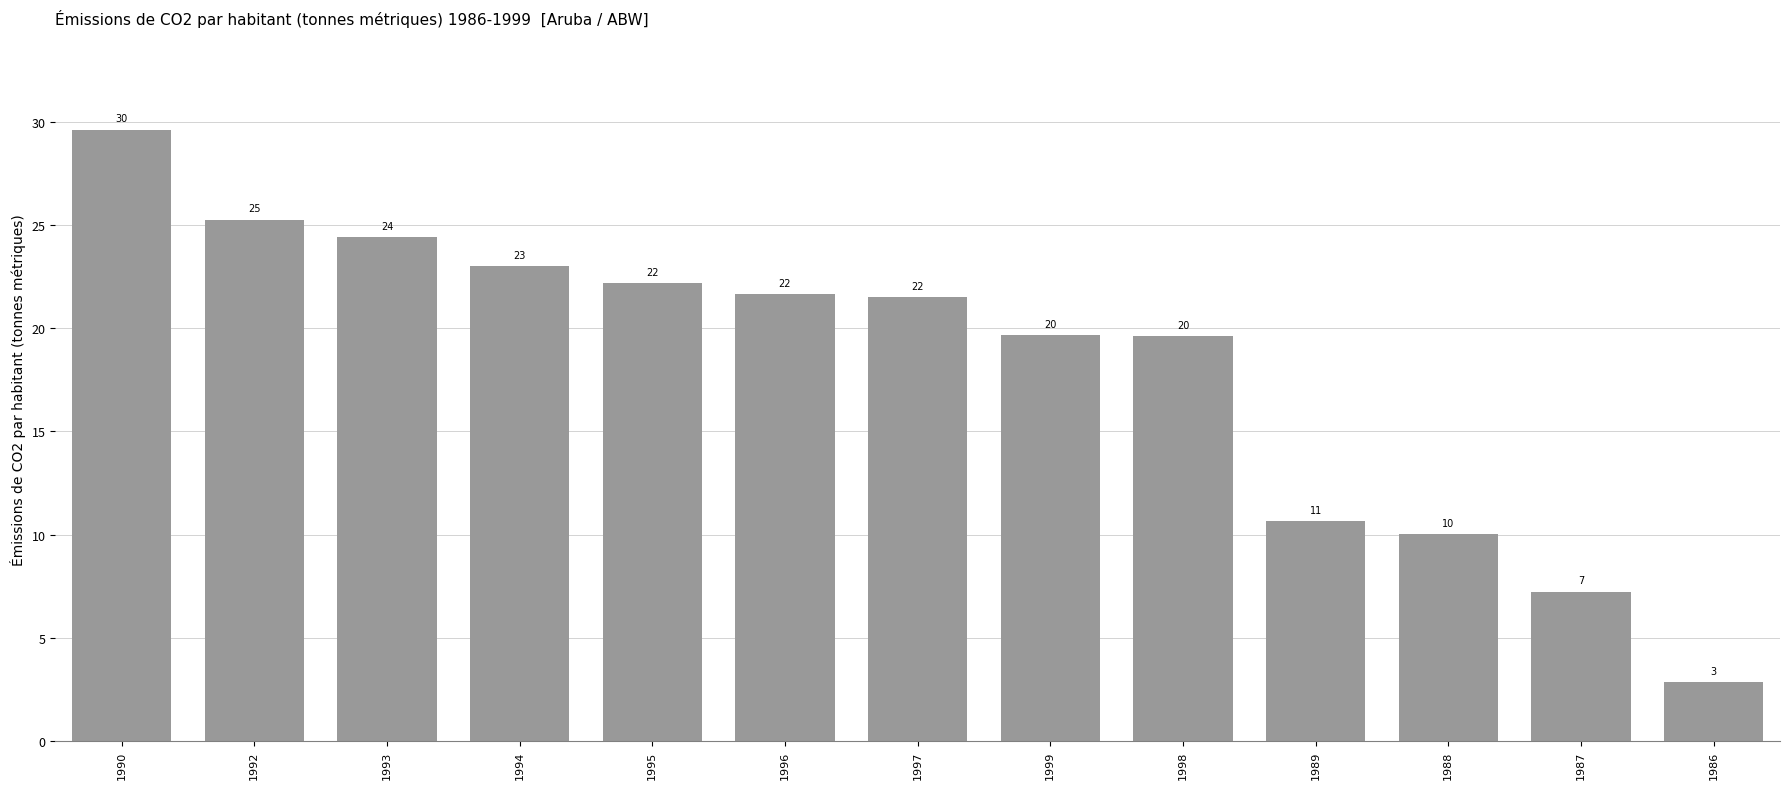

The chart shows a value of 33.8 at 1993. True or false?

False